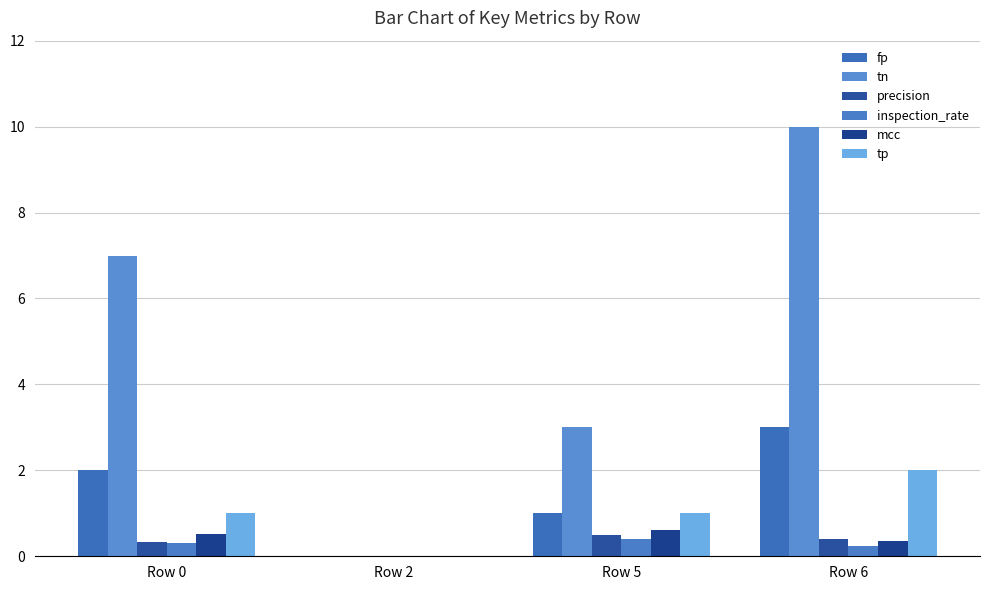

What is the total value across all series at Row 6?

16.0